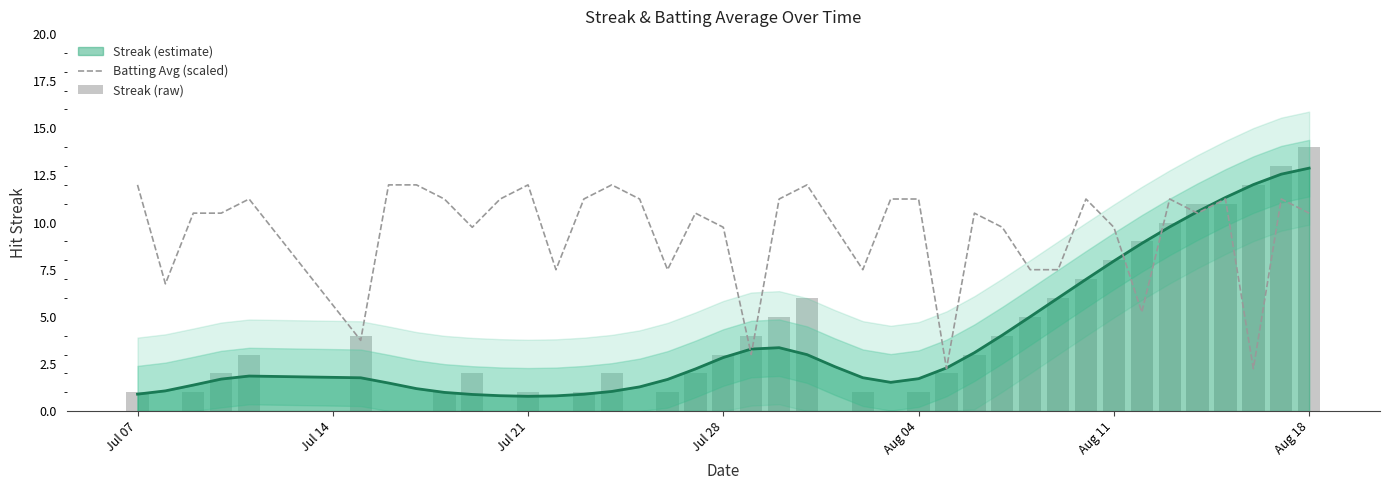

What is the minimum value for Streak (estimate)?

0.8